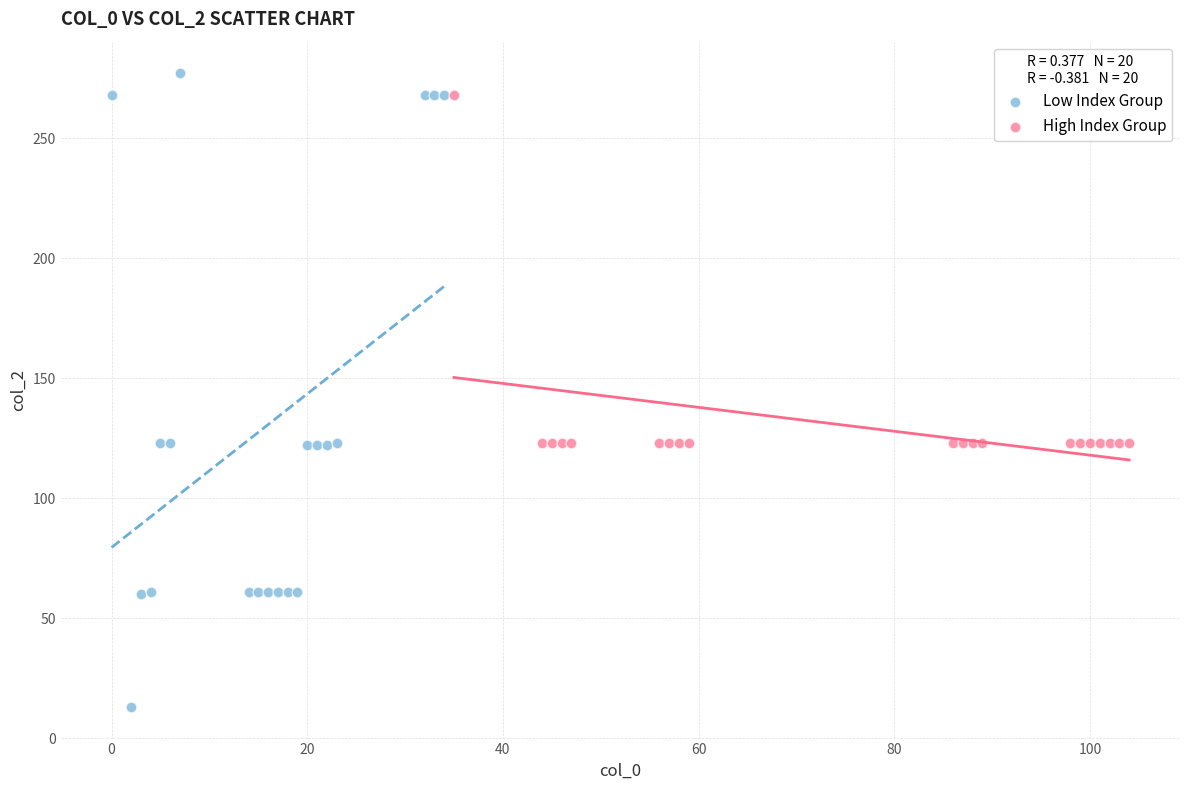

Which series reaches the minimum Y coordinate?

Low Index Group